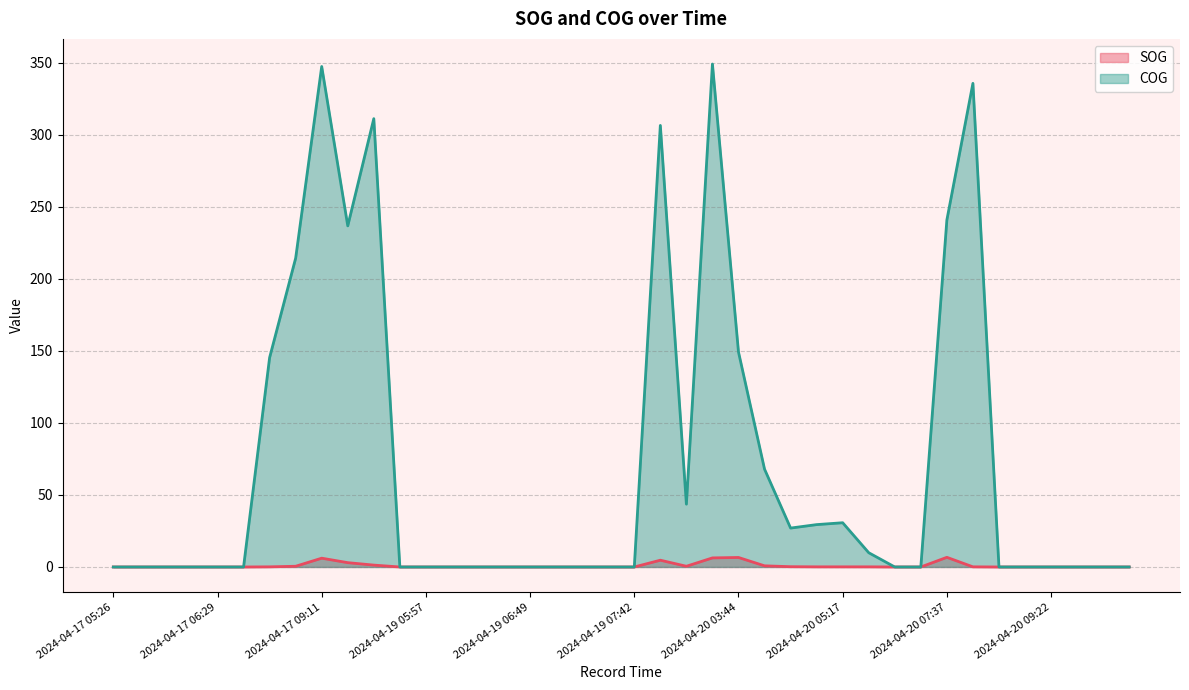

At which category does SOG reach its first local peak?

2024-04-17 09:11